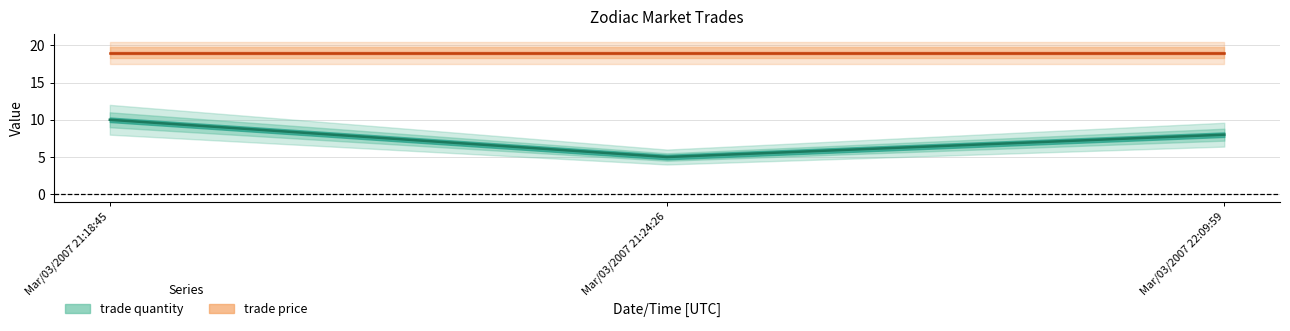

What is the label of the 1st point from the left?

Mar/03/2007 21:18:45